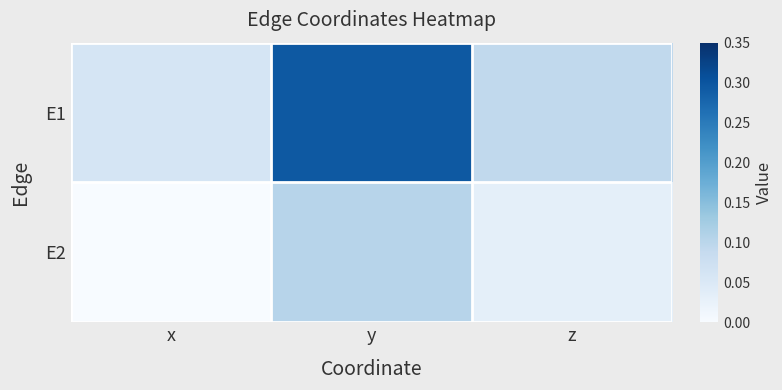

List the series in order of their overall mean, lowest first.

E2, E1